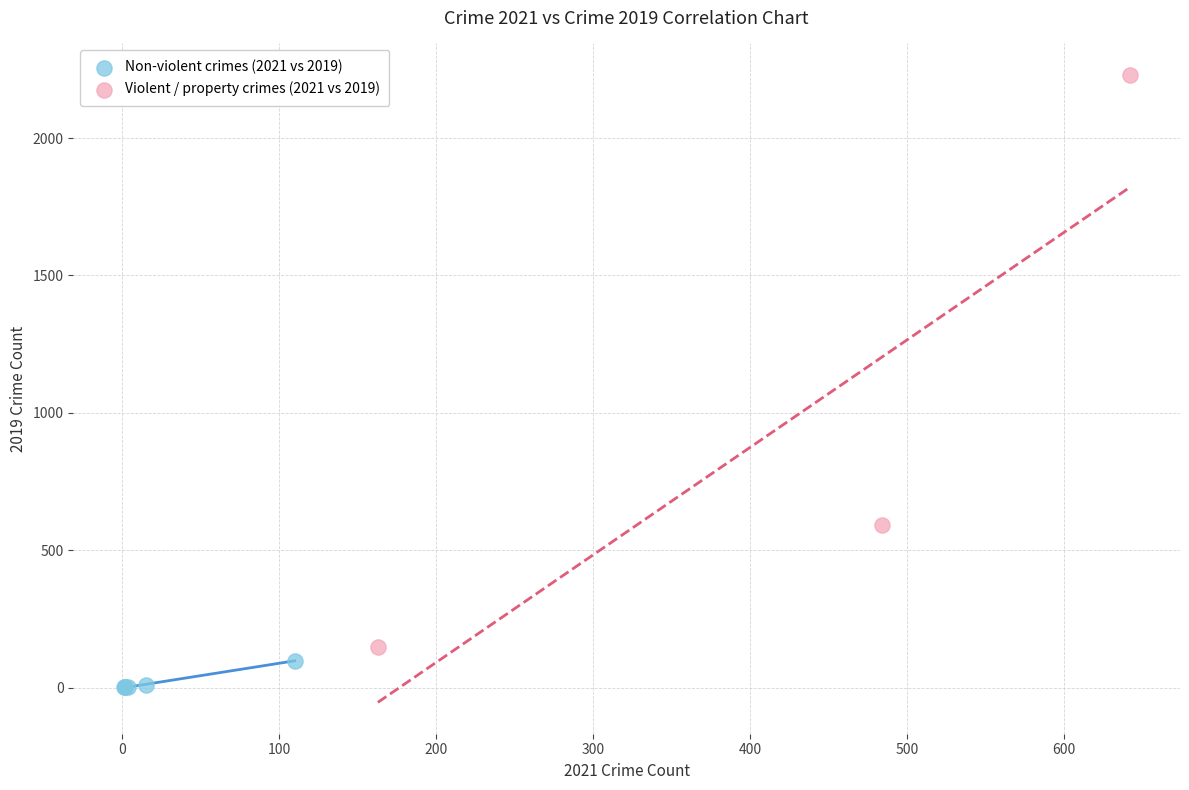

Which series reaches the maximum Y coordinate?

Violent / property crimes (2021 vs 2019)